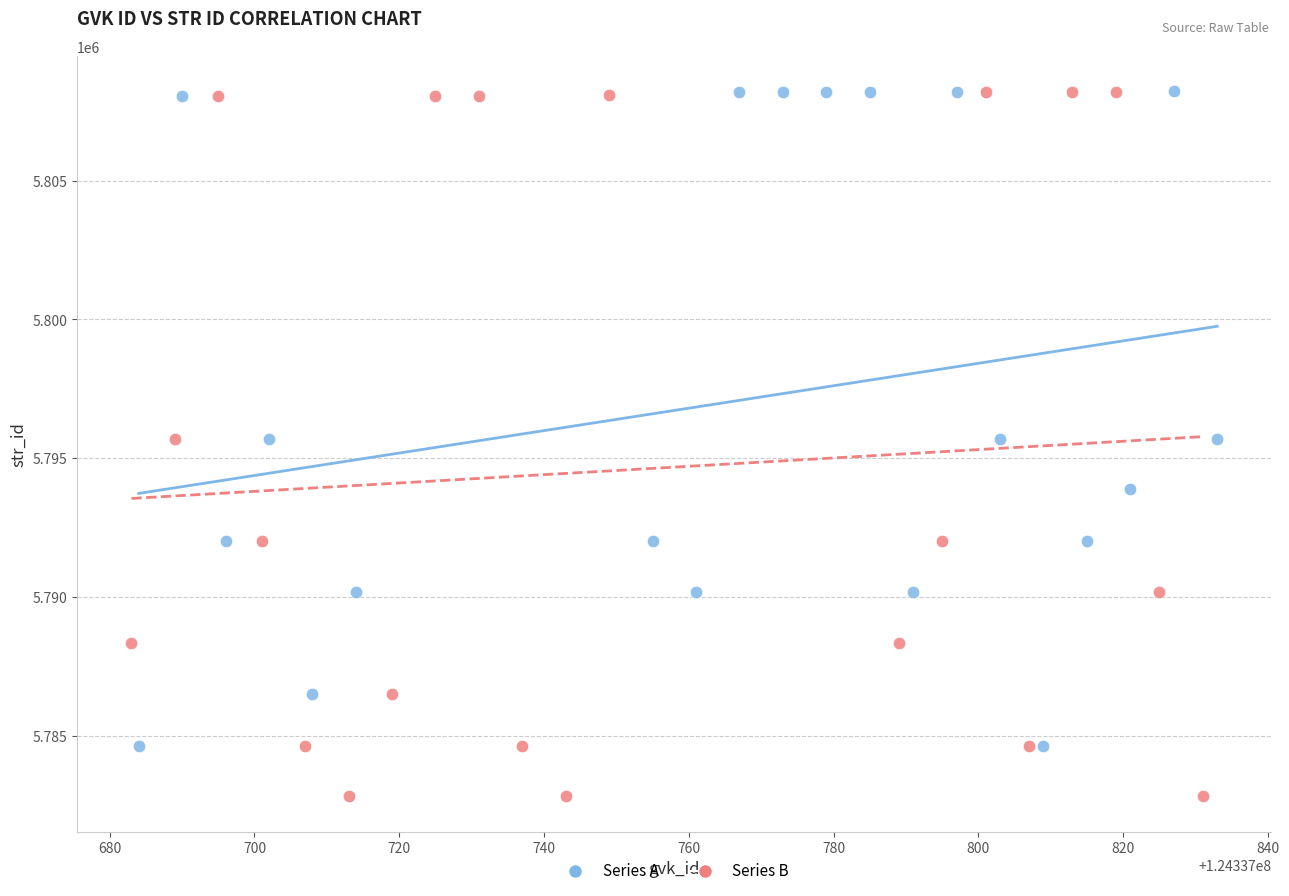

Which series has the widest spread of Y values?

Series B